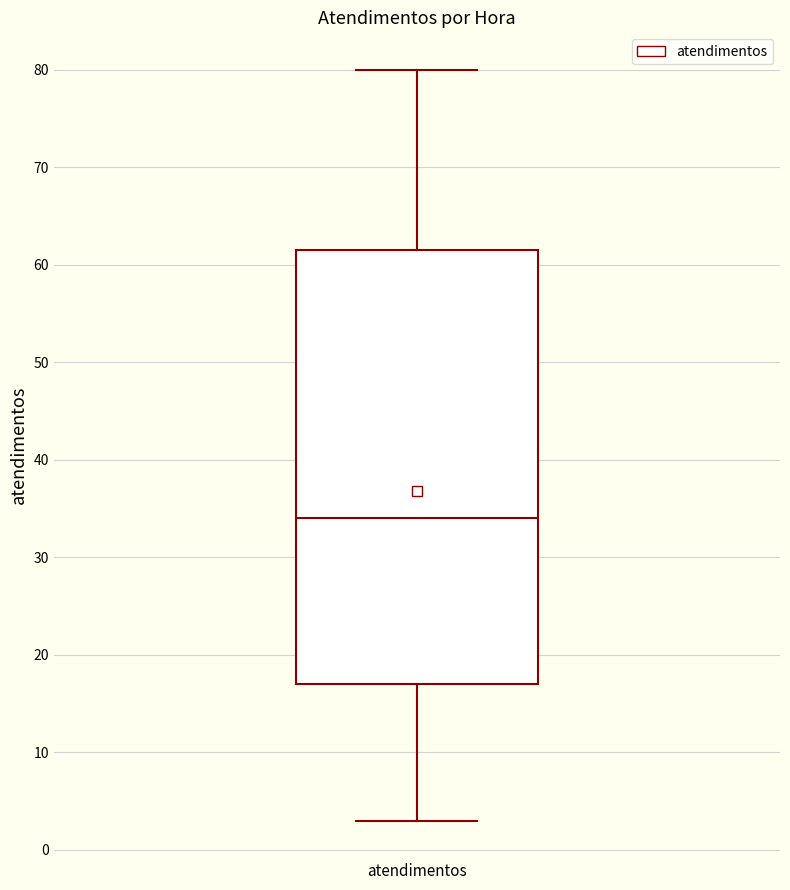

Read this box plot against the y-axis: the position of the median line, the range covered by the box, and the ends of both whiskers. The values are not printed on the chart, so give them approximately, as read against the axis.

median 34, box 17 to 62, whiskers 3 to 80